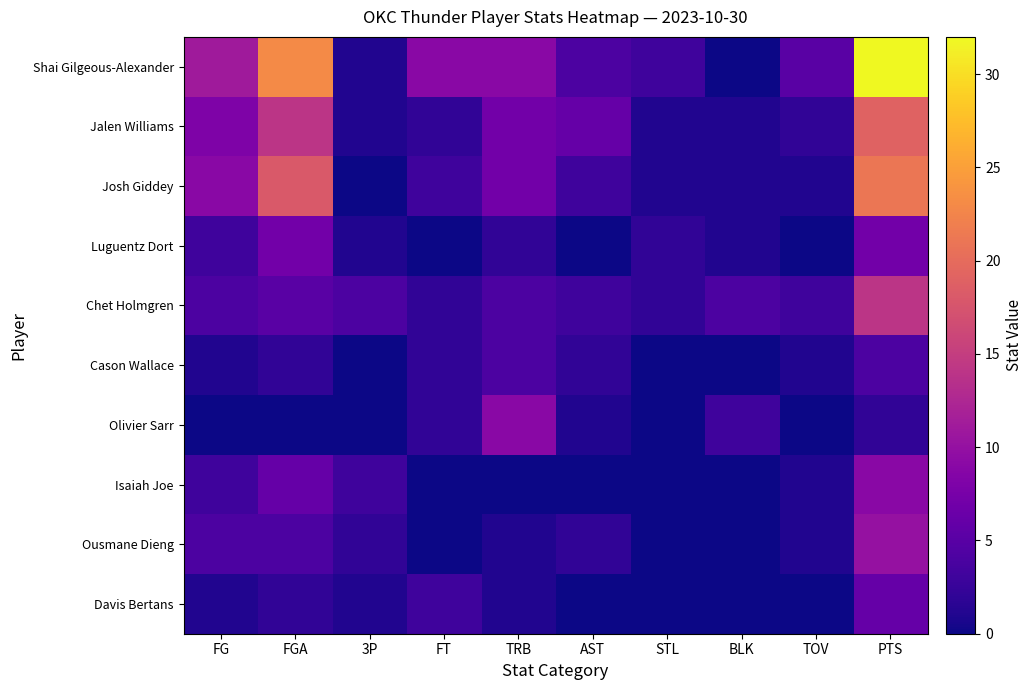

Between FT and AST, which series saw the biggest shift?

Shai Gilgeous-Alexander